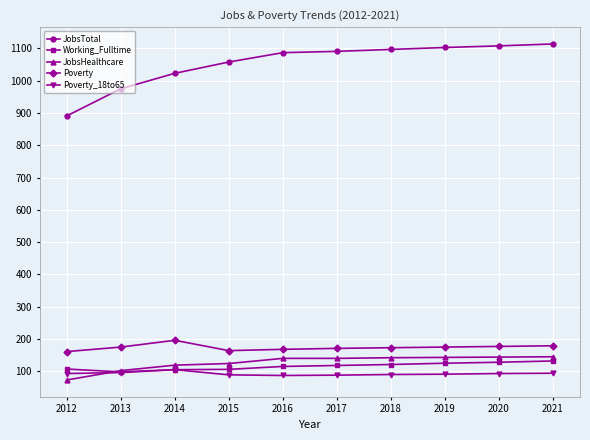

What is the total value across all series at 2014?

1548